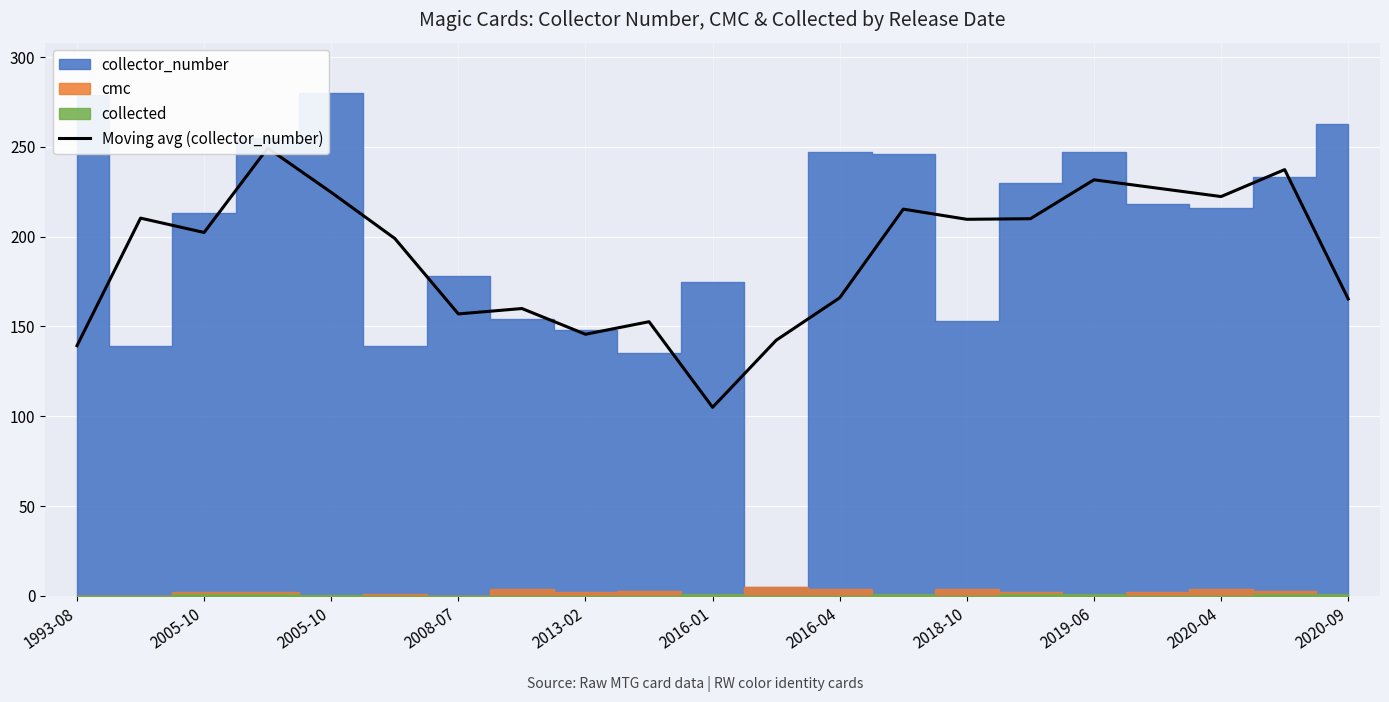

What is the average value?

189.2